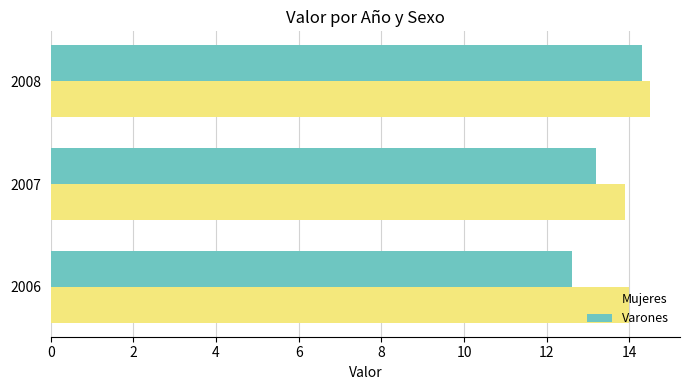

The value of Mujeres at 2006 is 14.0. True or false?

True